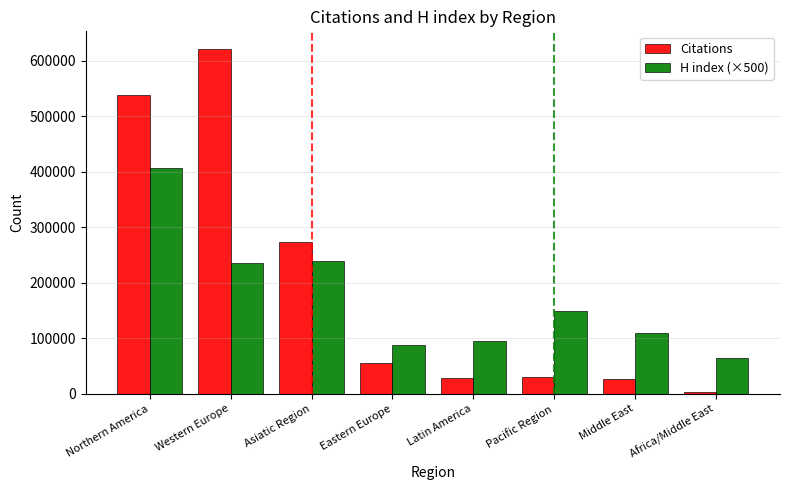

At Pacific Region, list the series in order from largest to smallest.

H index (×500), Citations